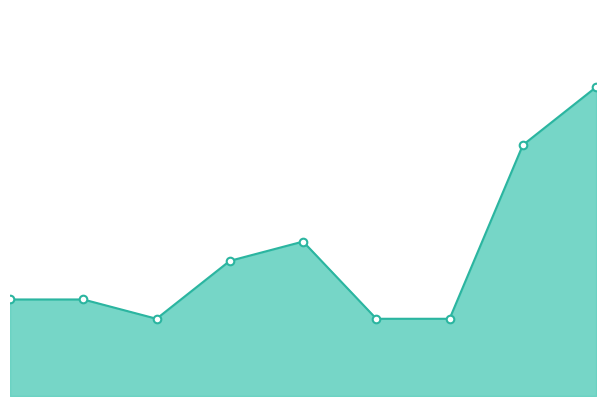

At how many categories does at least one series exceed 4?

6